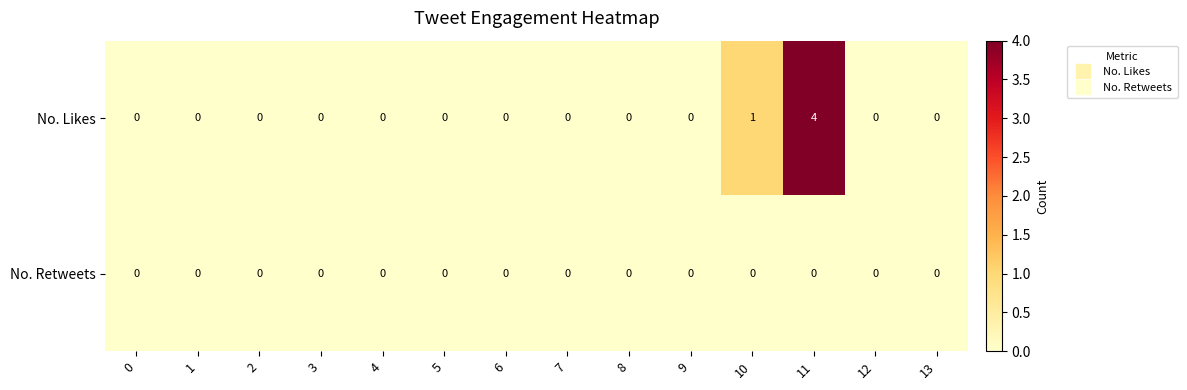

What is the sum of all No. Likes values?

5